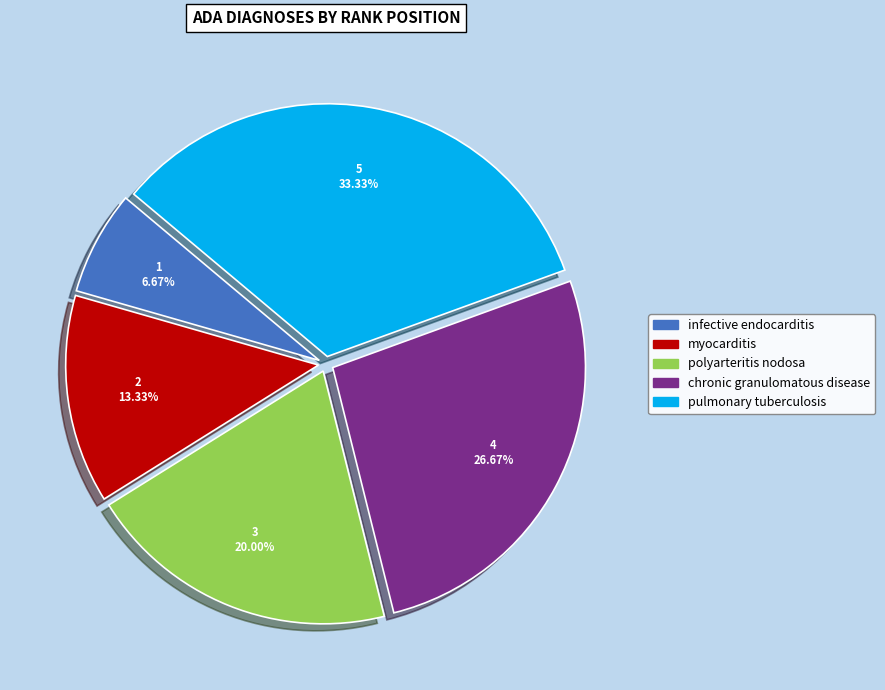

Is it true that chronic granulomatous disease is 27% of the pie?

True